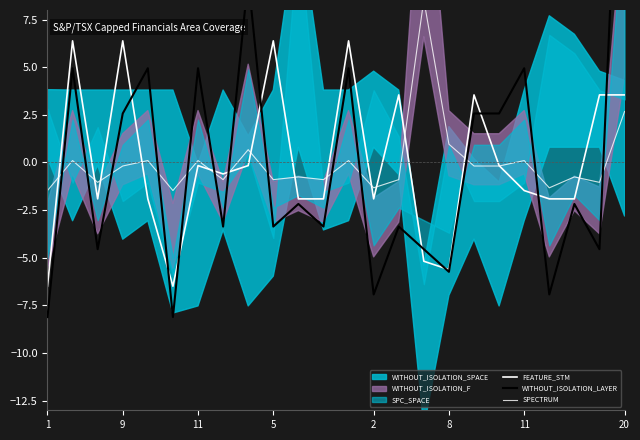

Which category has the lowest value in the WITHOUT_ISOLATION_LAYER series?

1